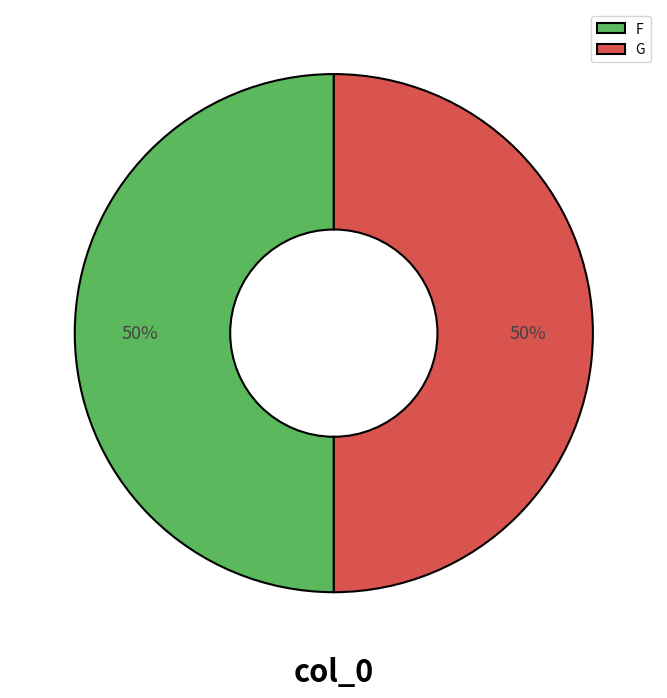

True or false: F accounts for 41% of the total.

False